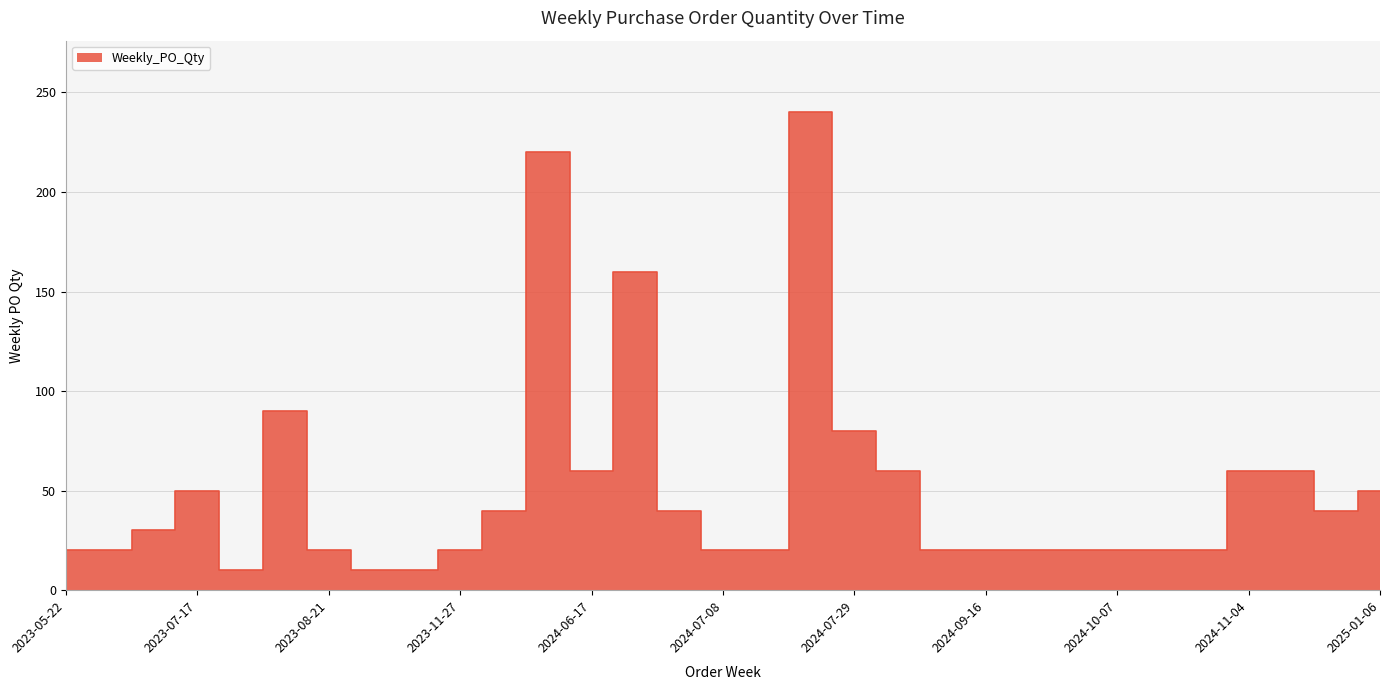

Reading left to right, list all the values displayed in this chart.

20	20	30	50	10	90	20	10	10	20	40	220	60	160	40	20	20	240	80	60	20	20	20	20	20	20	20	60	60	40	50